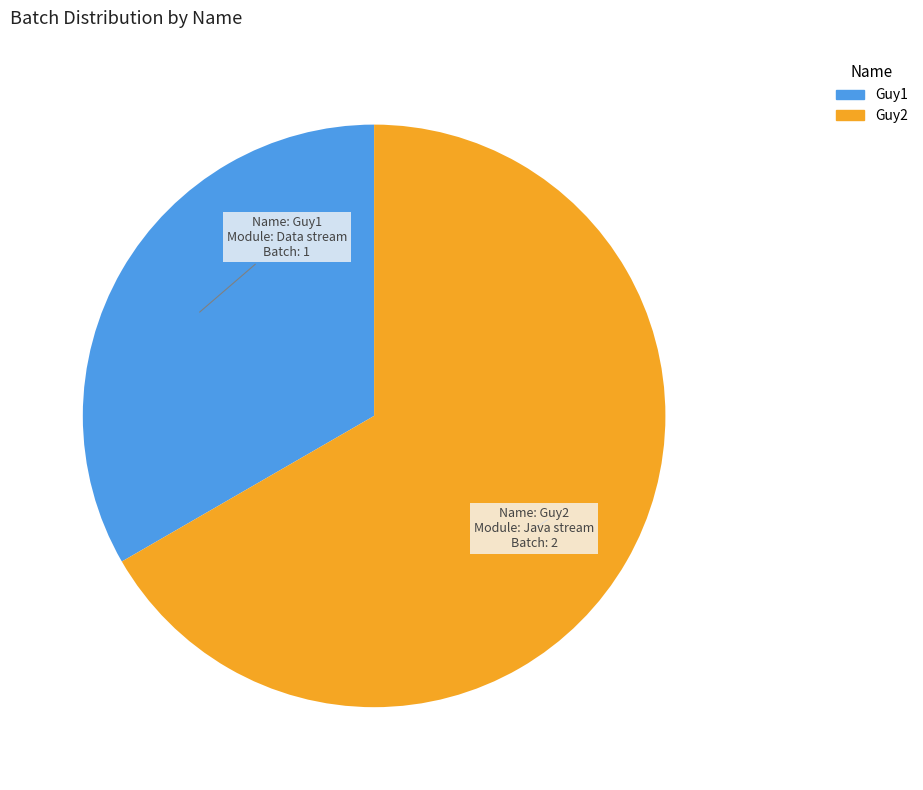

What is the ratio of the value at Guy2 to the value at Guy1?

2.0